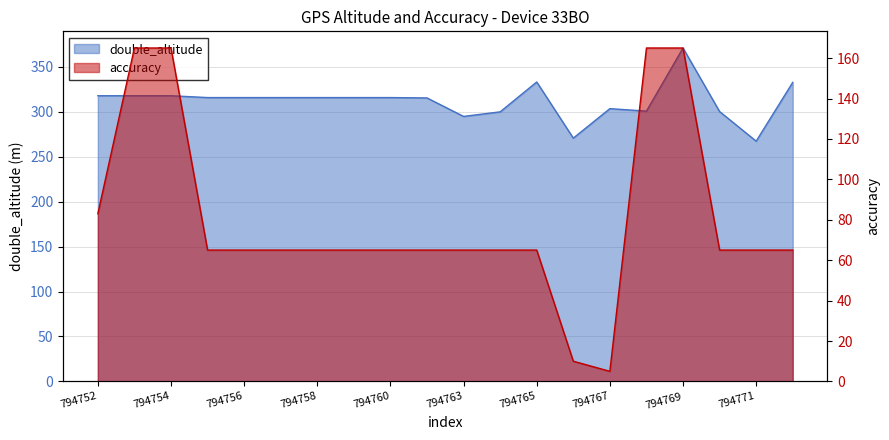

True or false: double_altitude has a value of 447.9 at 794760.

False